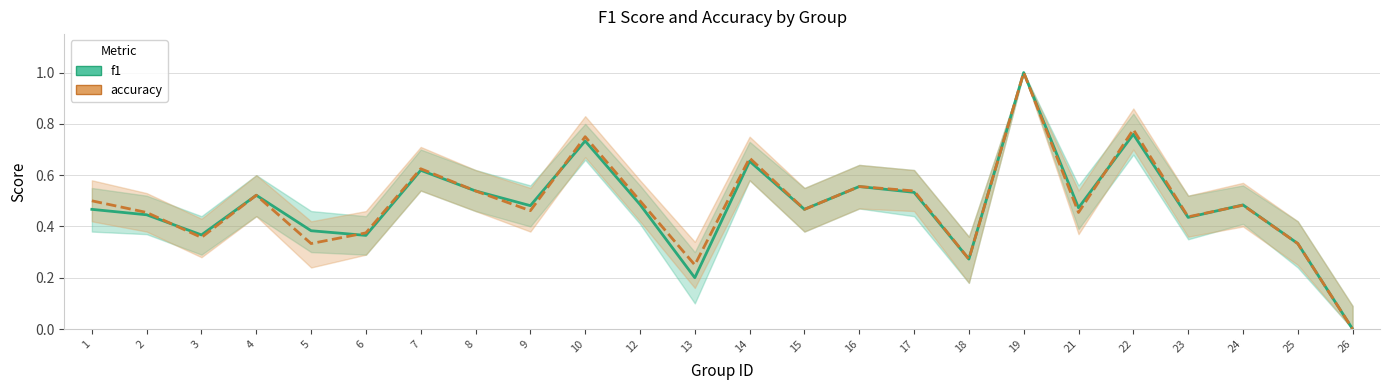

Rank the series by their maximum value, from lowest to highest.

f1, accuracy